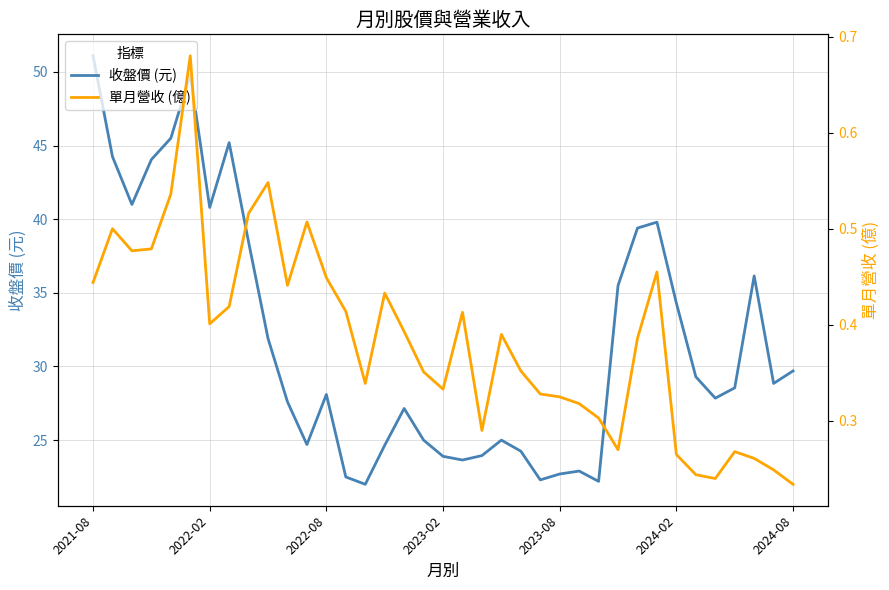

How many data points does each series have?

37